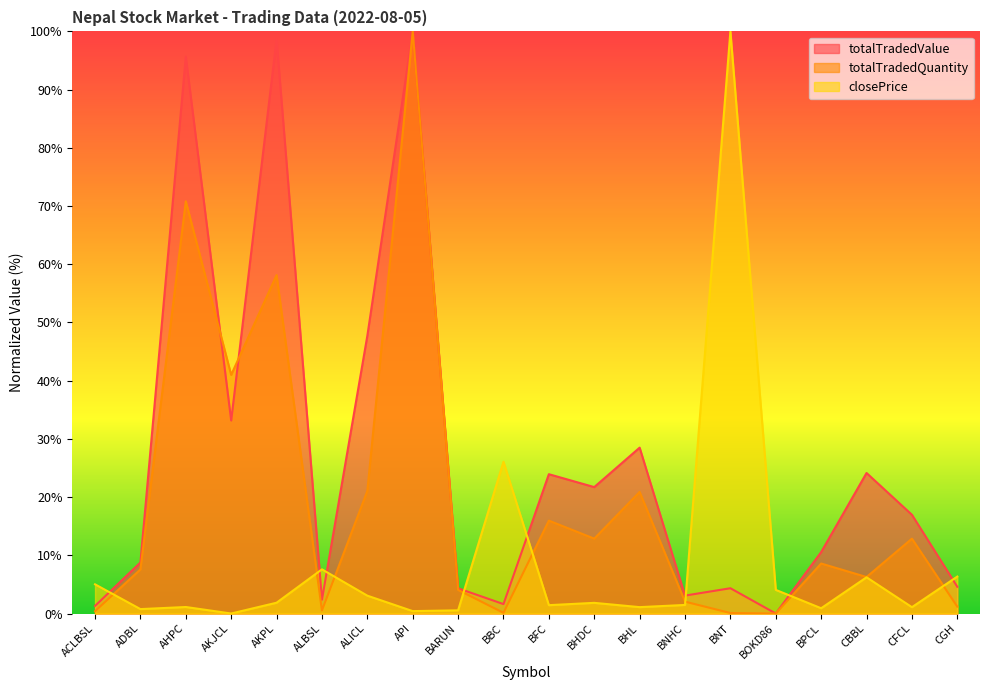

True or false: totalTradedValue has a value of 10.6 at BPCL.

True